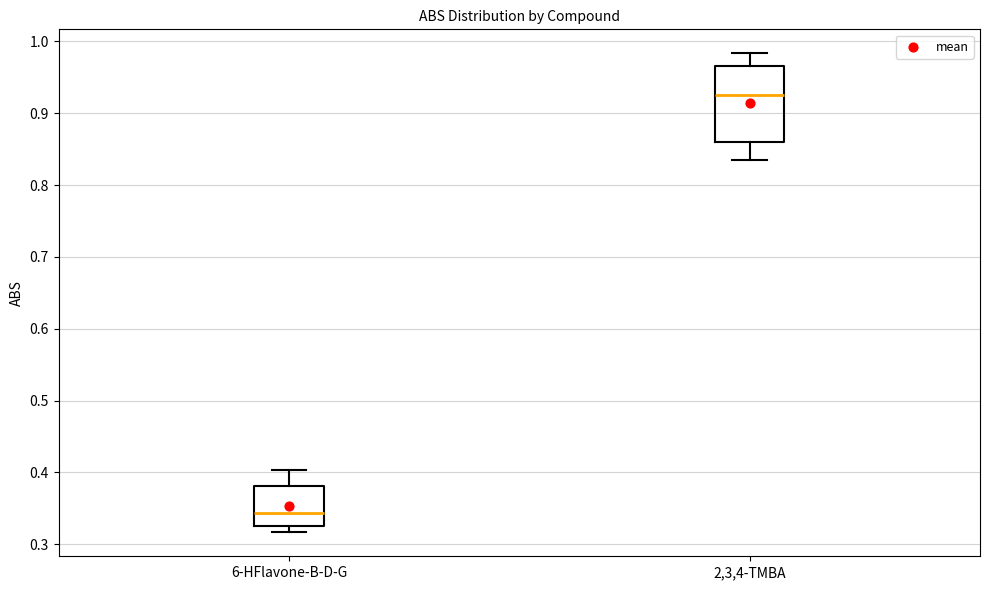

Where does the median line of the box for 6-HFlavone-B-D-G sit on the y-axis? The values are not printed on the chart, so give them approximately, as read against the axis.

0.34